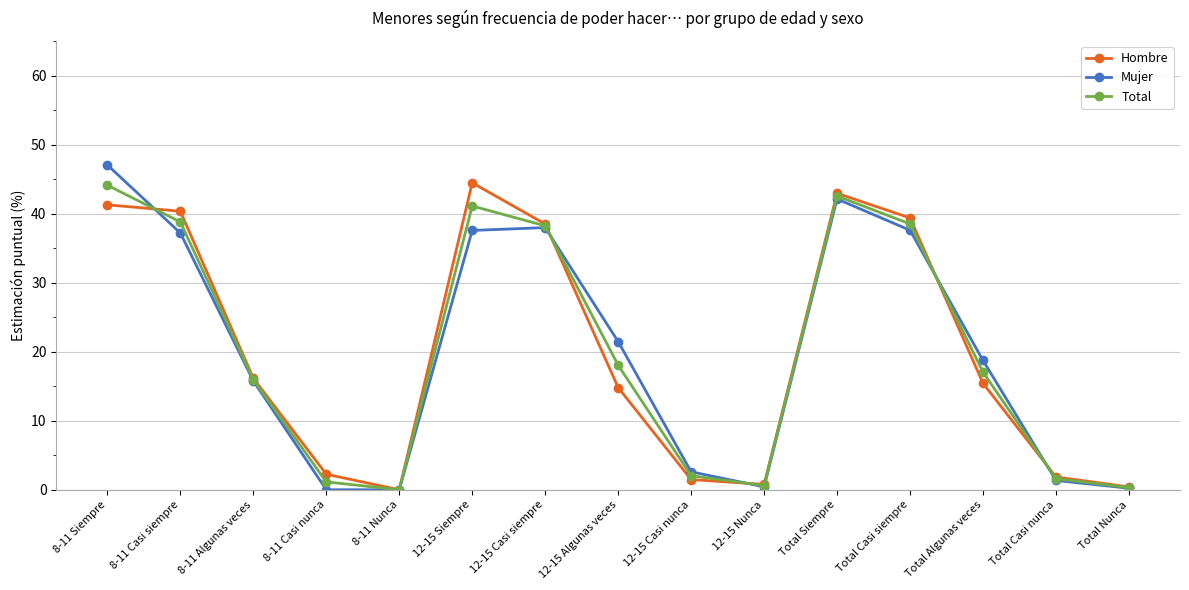

Is it true that Mujer equals 0.0 at 8-11 Nunca?

True